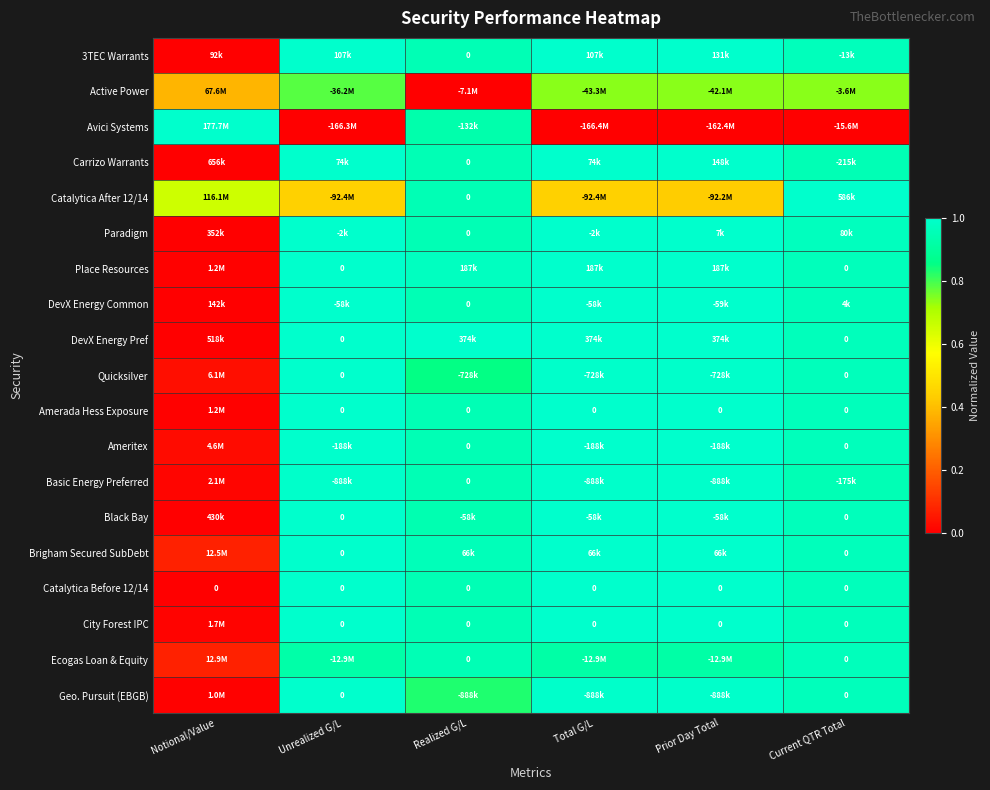

At which label is Active Power closest to 0?

Realized G/L